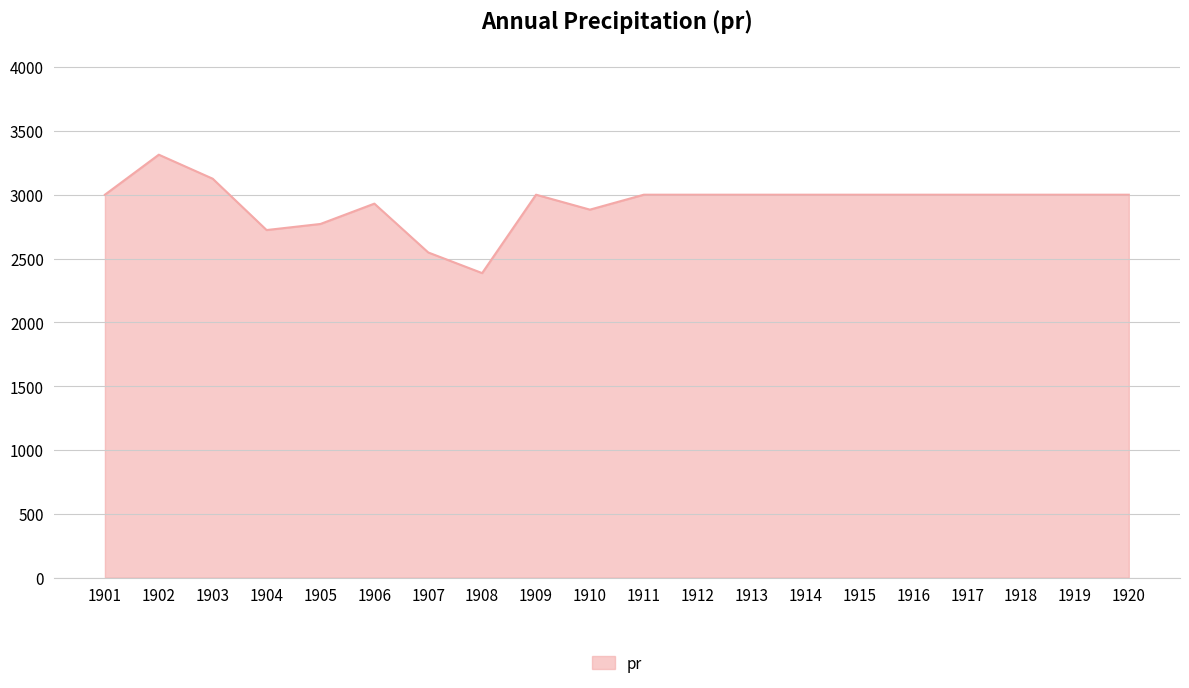

What is the difference between the maximum and minimum values?

927.9